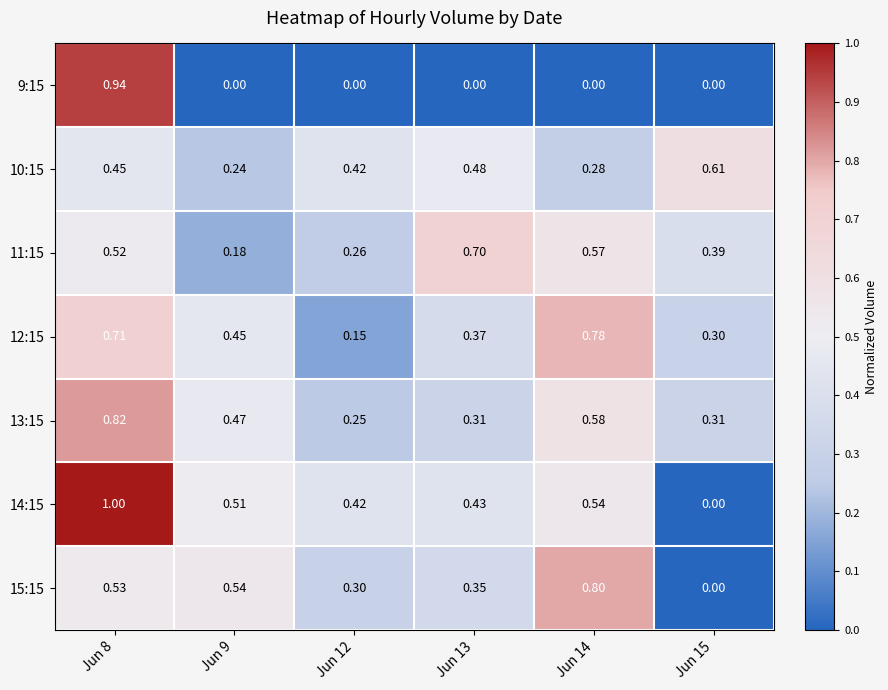

Which series has the largest total across all categories?

14:15